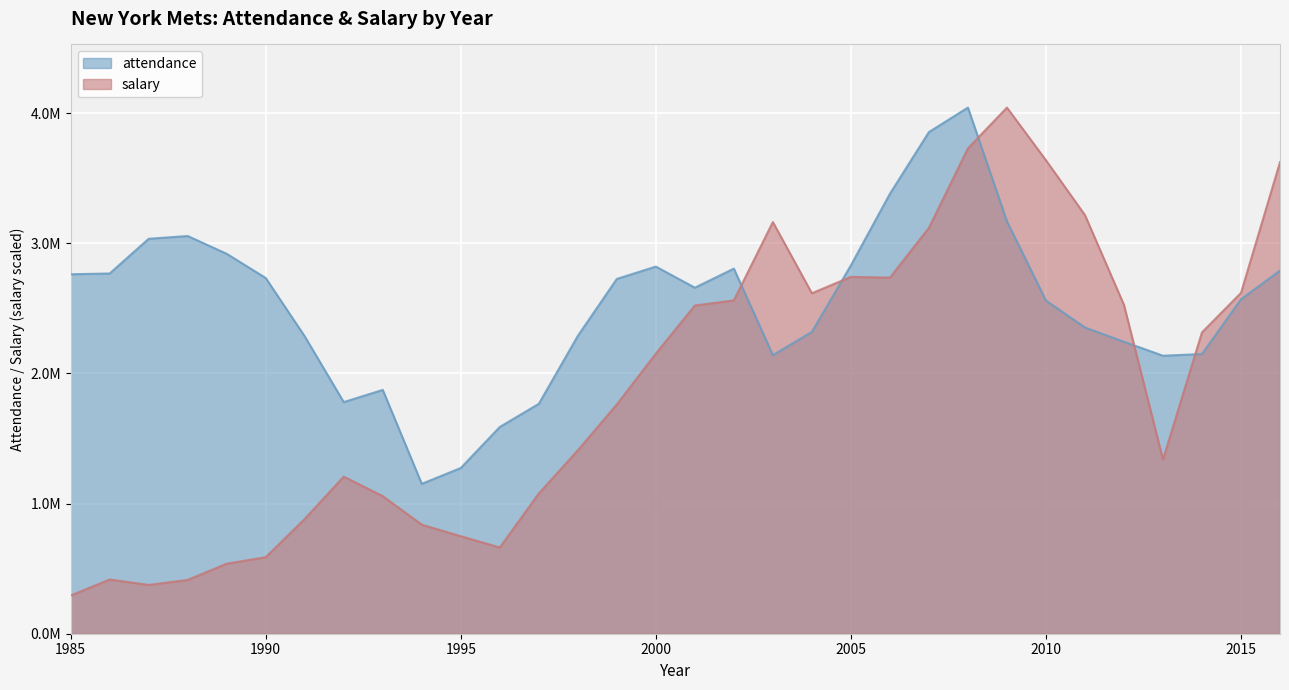

How many lines are shown in the chart?

2